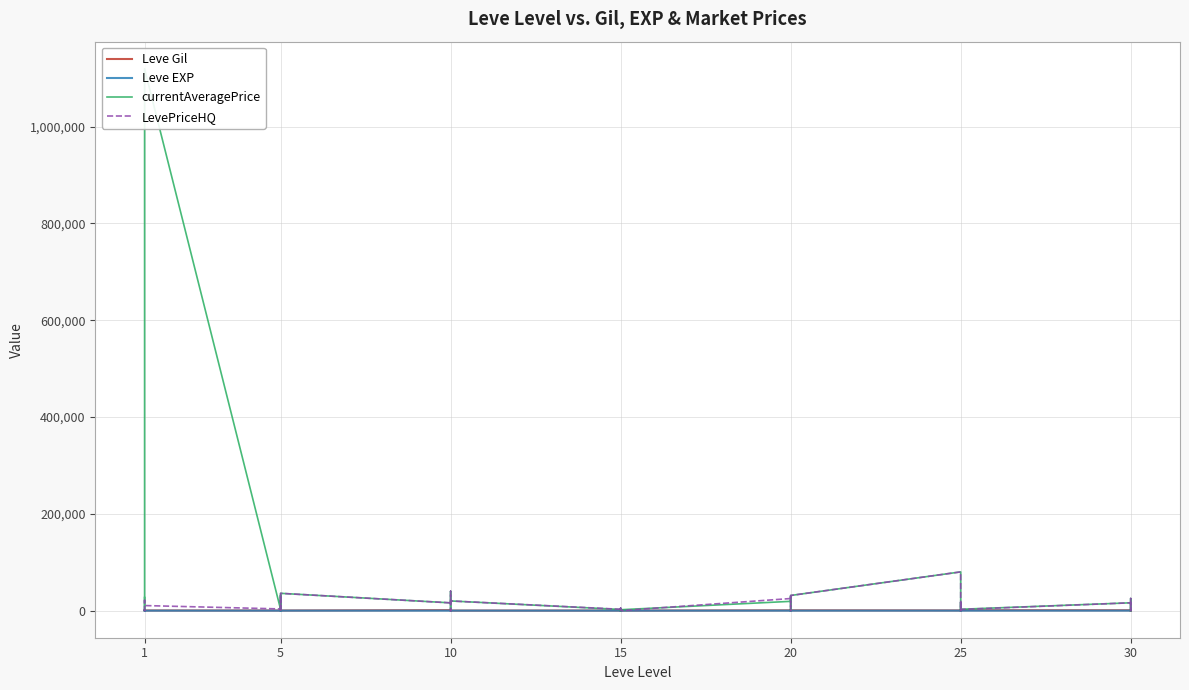

How many data points in Leve EXP are above 13?

18